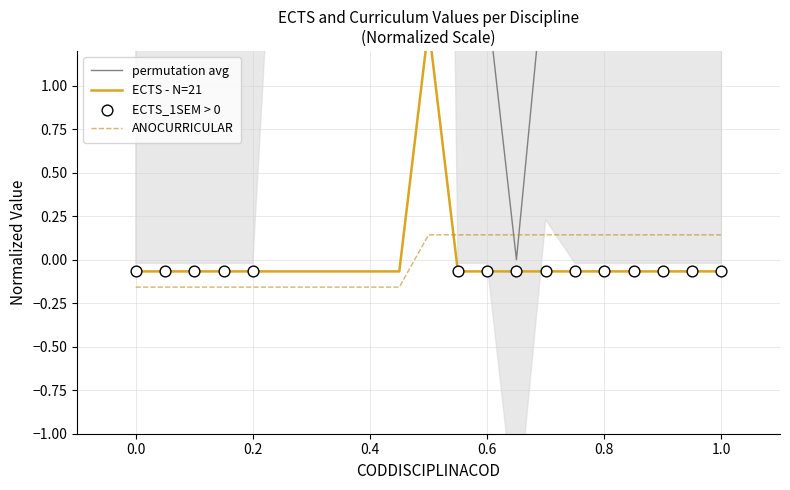

Which series contains the lowest Y value?

ANOCURRICULAR